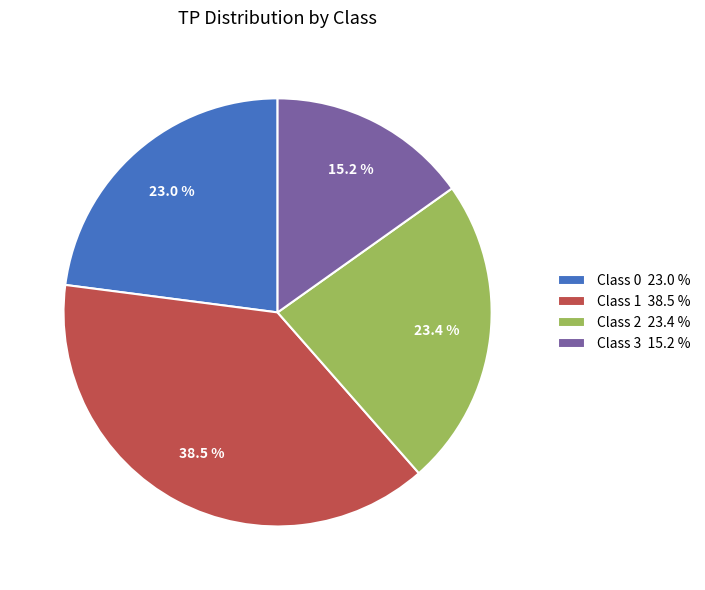

Is there a majority slice in this chart?

No